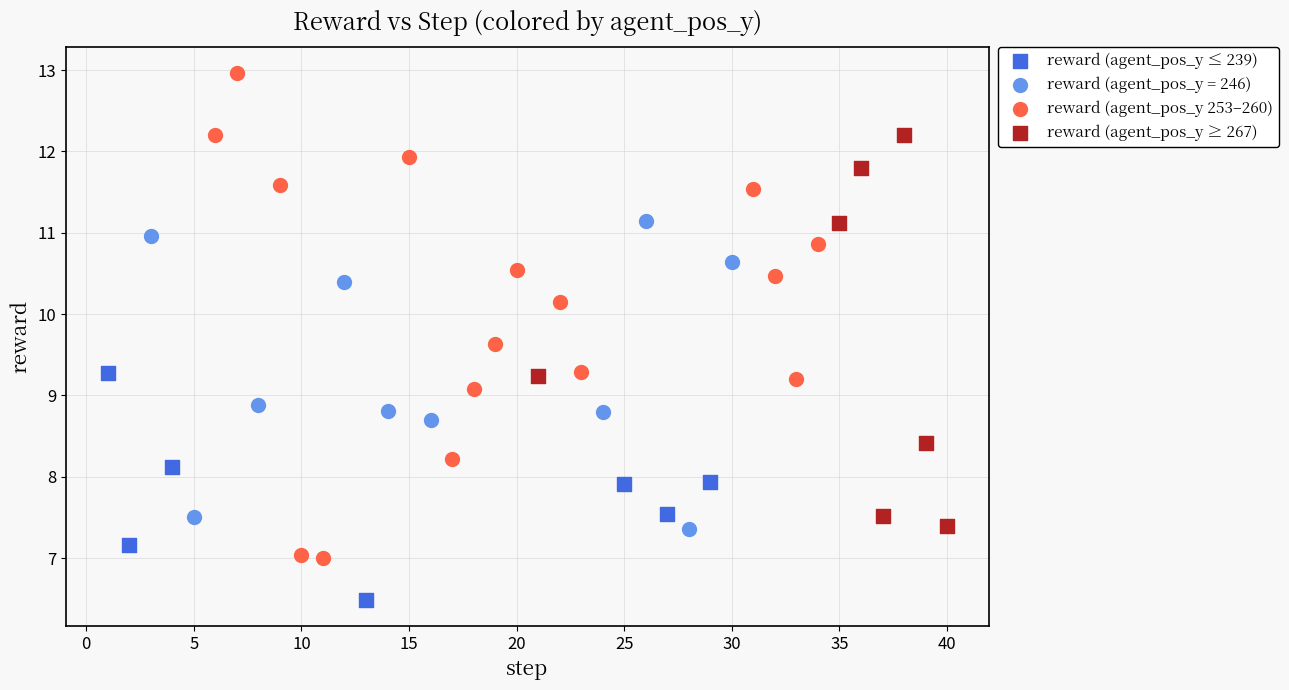

Which series reaches the maximum Y coordinate?

reward (agent_pos_y 253–260)